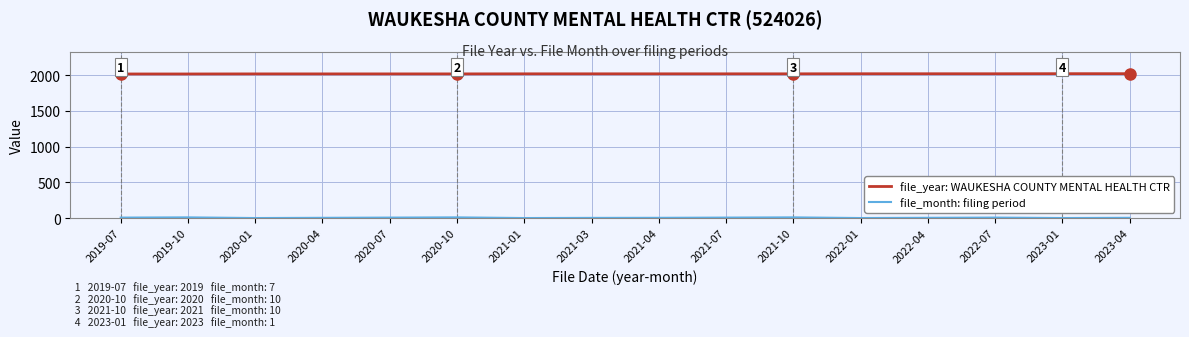

Count the number of categories in the chart.

16